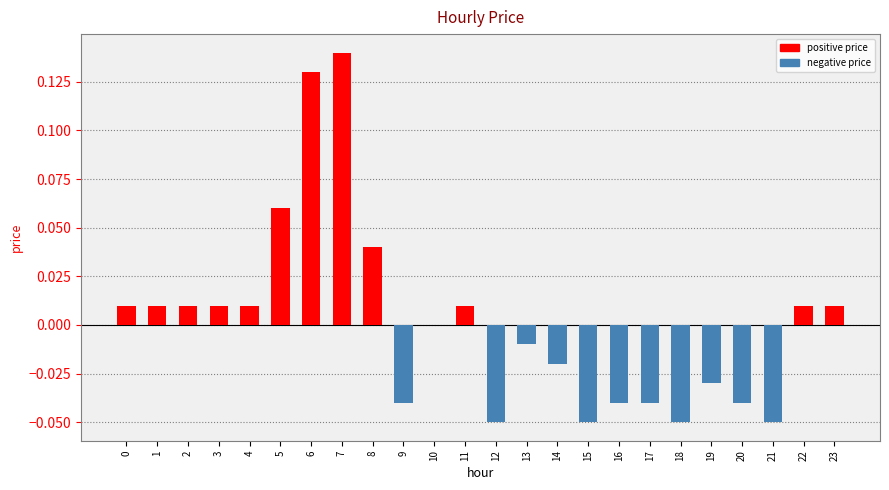

Count the number of categories in the chart.

24